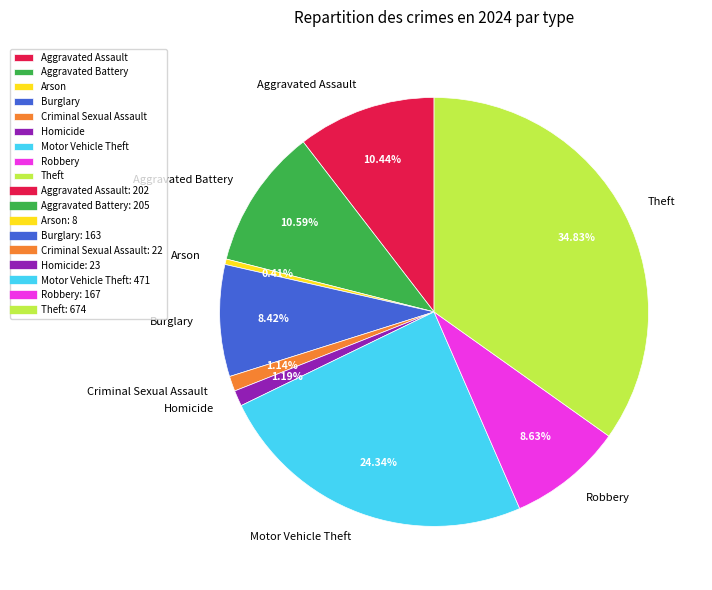

What is the smallest slice in the pie chart?

Arson